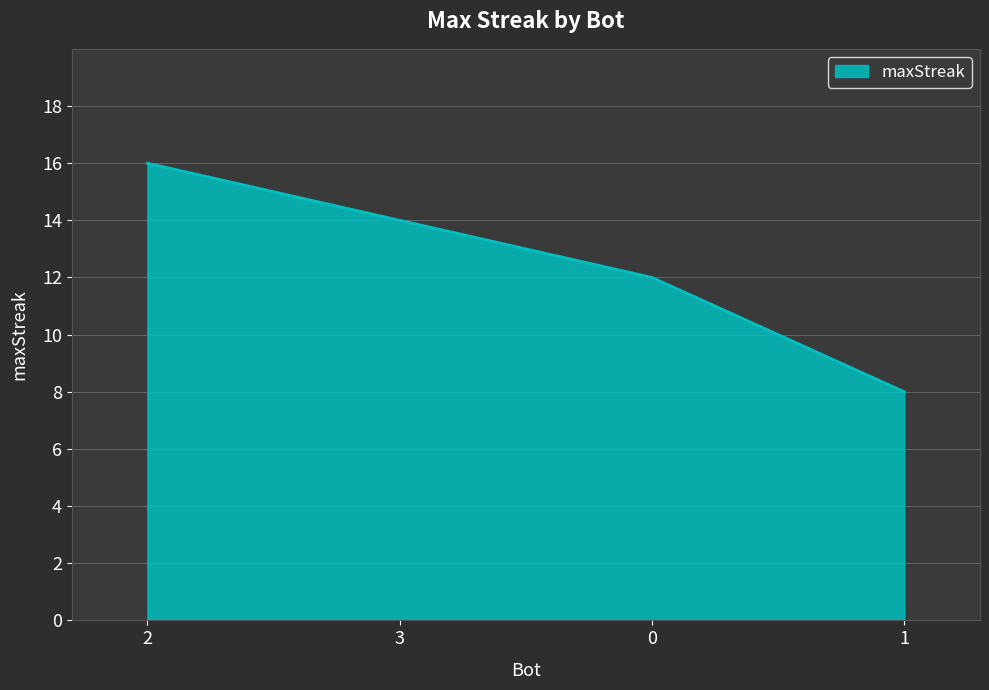

Which label corresponds to the largest value in the chart?

2